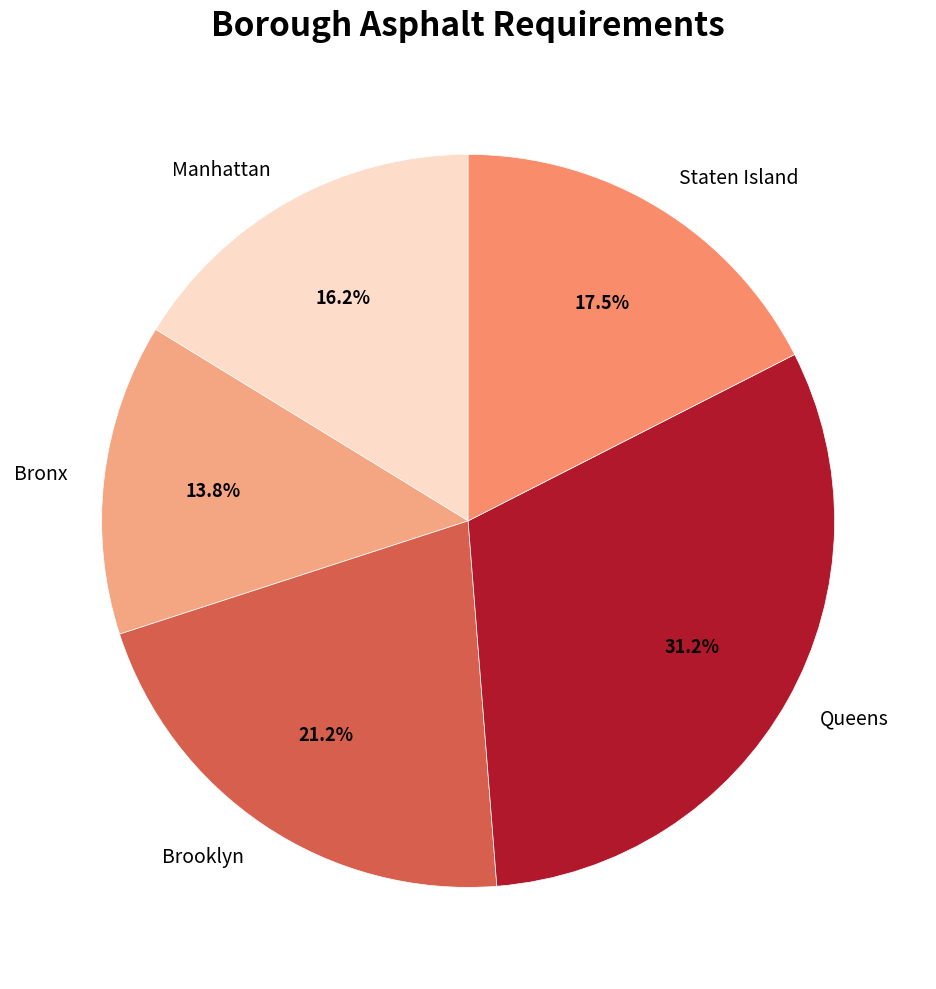

Between Queens and Bronx, which is larger?

Queens